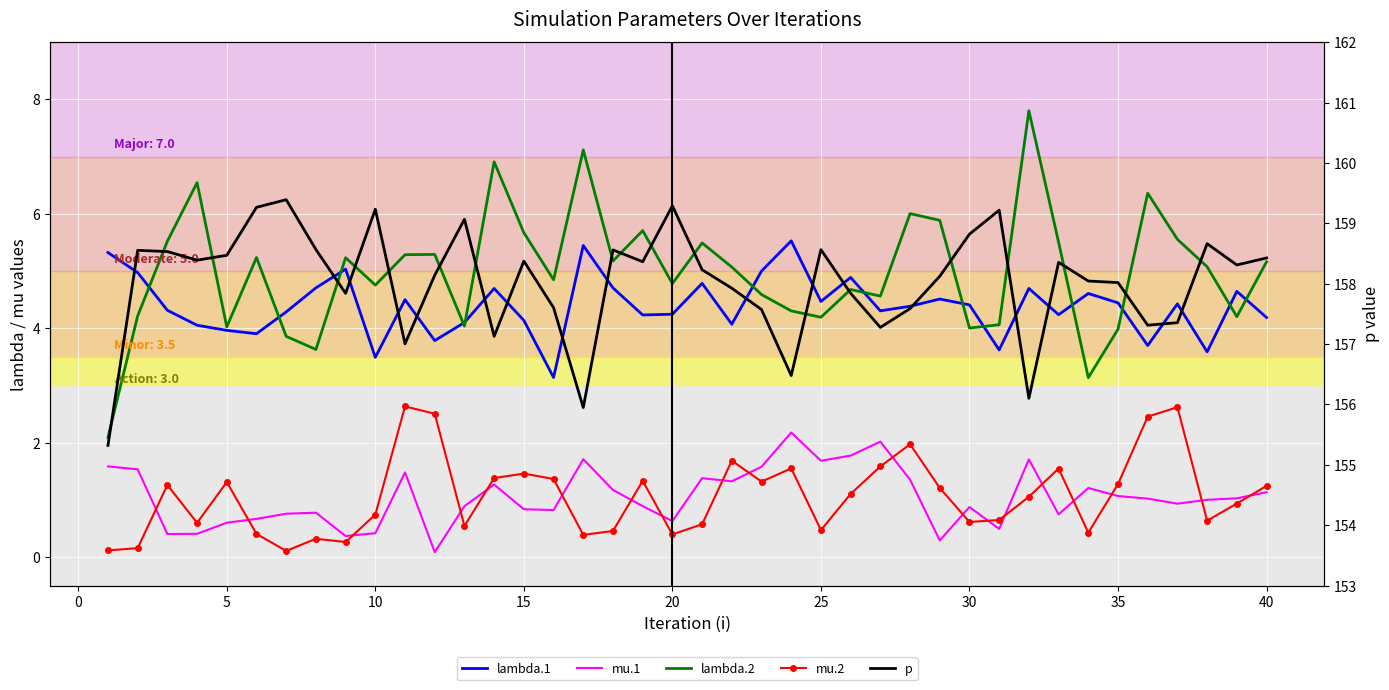

Which series has the largest total across all categories?

p